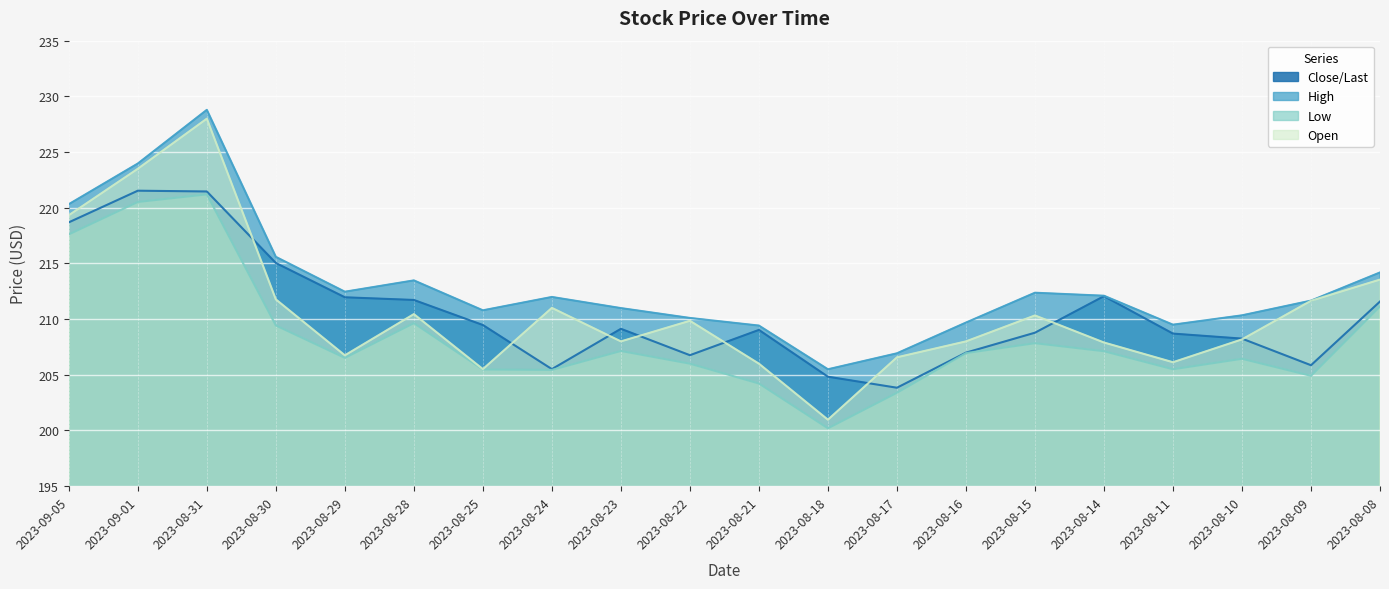

Which series has the widest spread of values?

Open